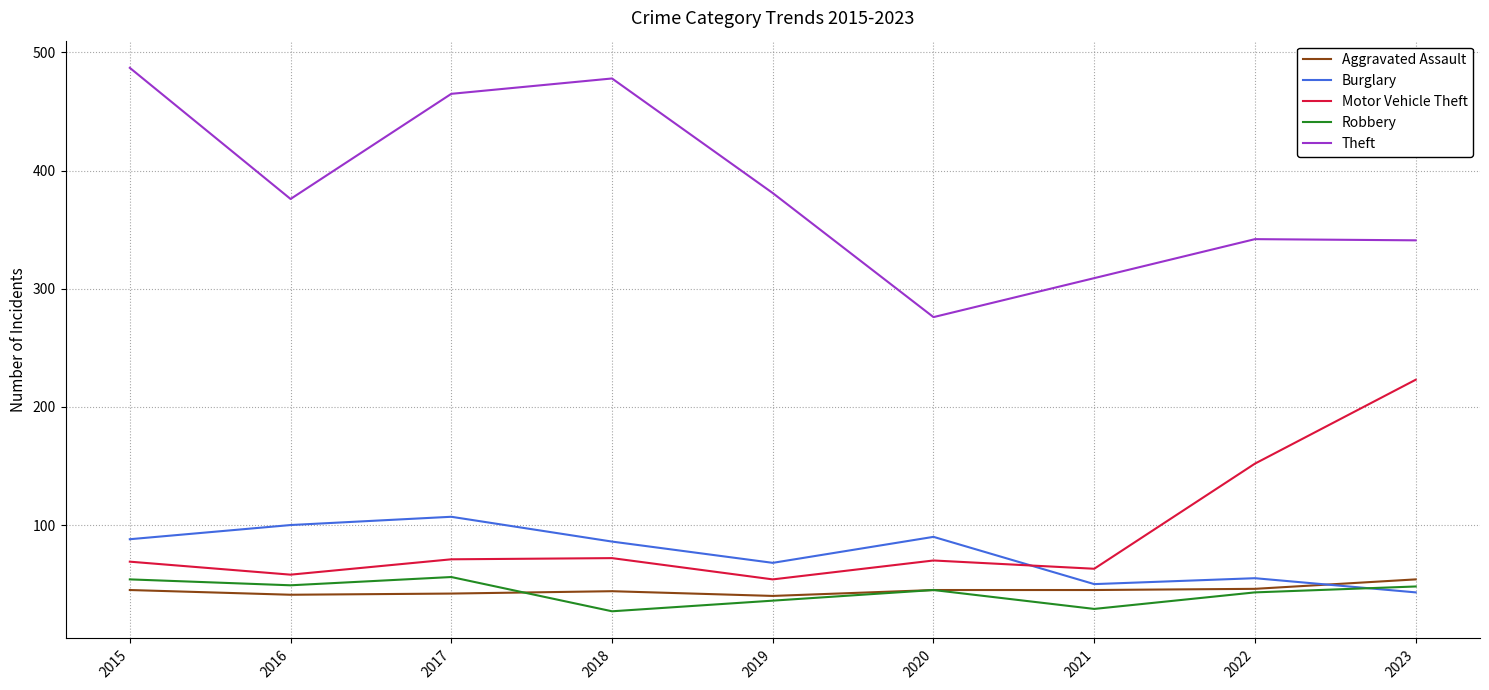

After their last crossing, which series has the higher values: Motor Vehicle Theft or Burglary?

Motor Vehicle Theft